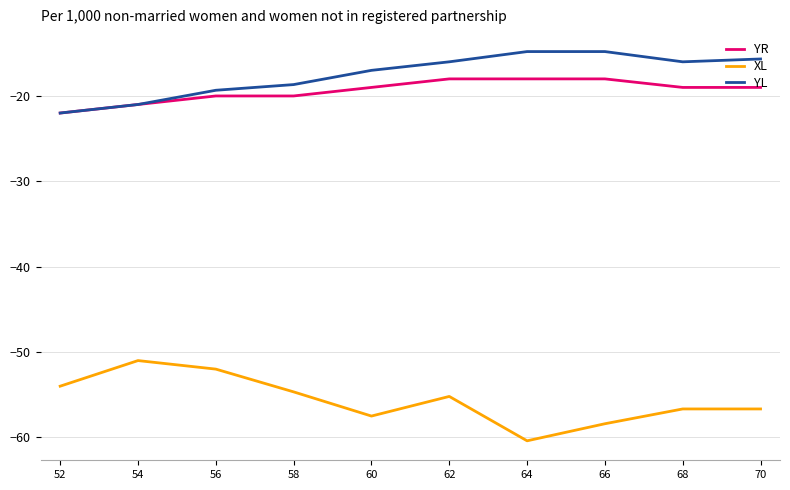

Is the value of YR at 56 greater than the value of XL at 68?

Yes